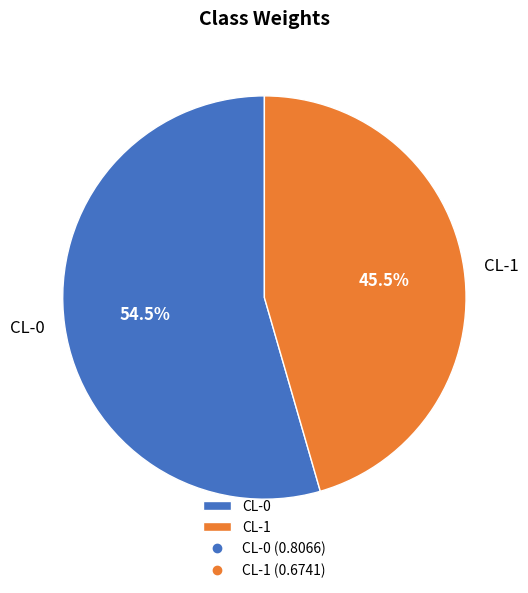

How many segments does this pie chart have?

2